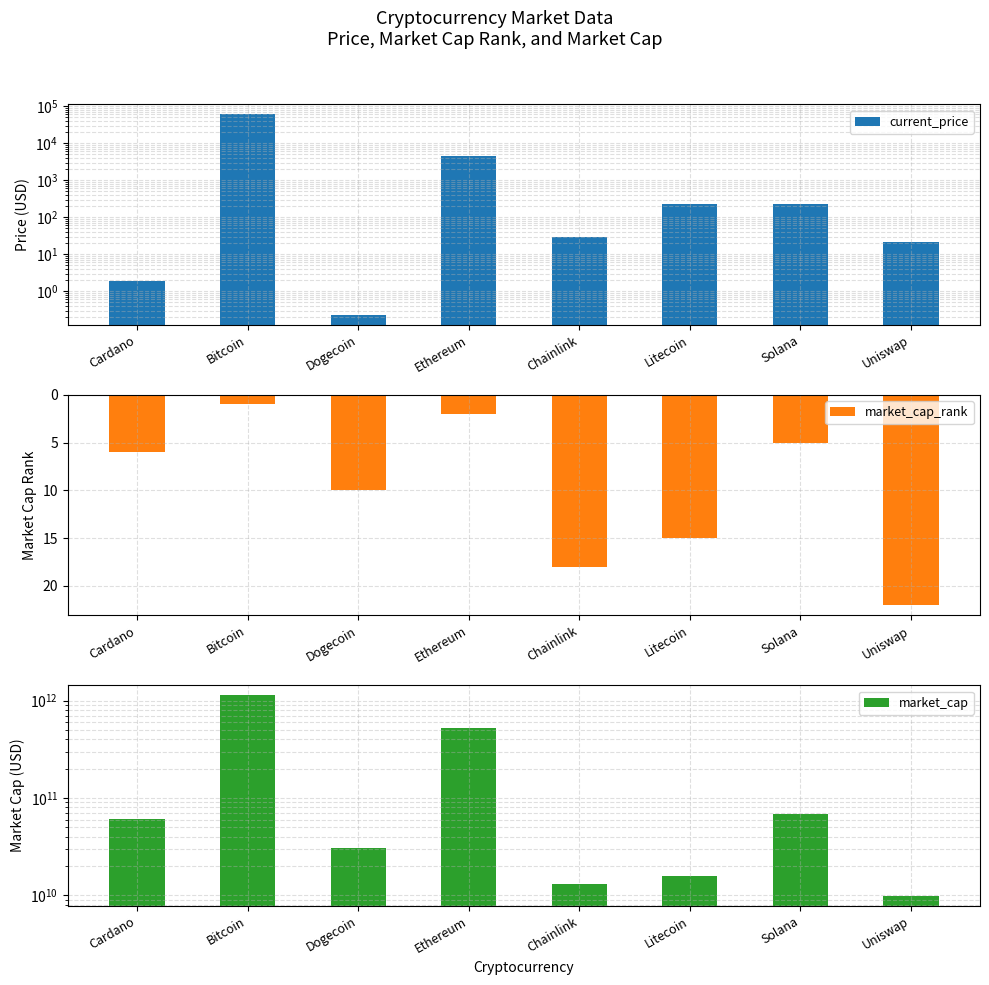

Reading left to right, what are all the values shown in this chart?

current_price: 1.9	59749.0	0.2	4384.0	28.3	227.7	227.2	21.9
market_cap_rank: 6.0	1.0	10.0	2.0	18.0	15.0	5.0	22.0
market_cap: 60220606701.0	1128263520811.0	30441784394.0	519214193256.0	13214492044.0	15718644586.0	68848869671.0	9904362322.0